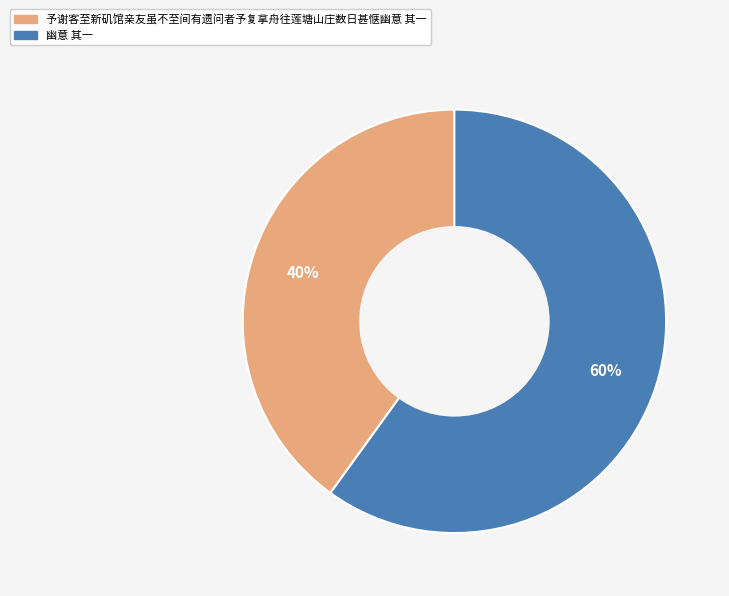

What is the majority slice?

幽意 其一